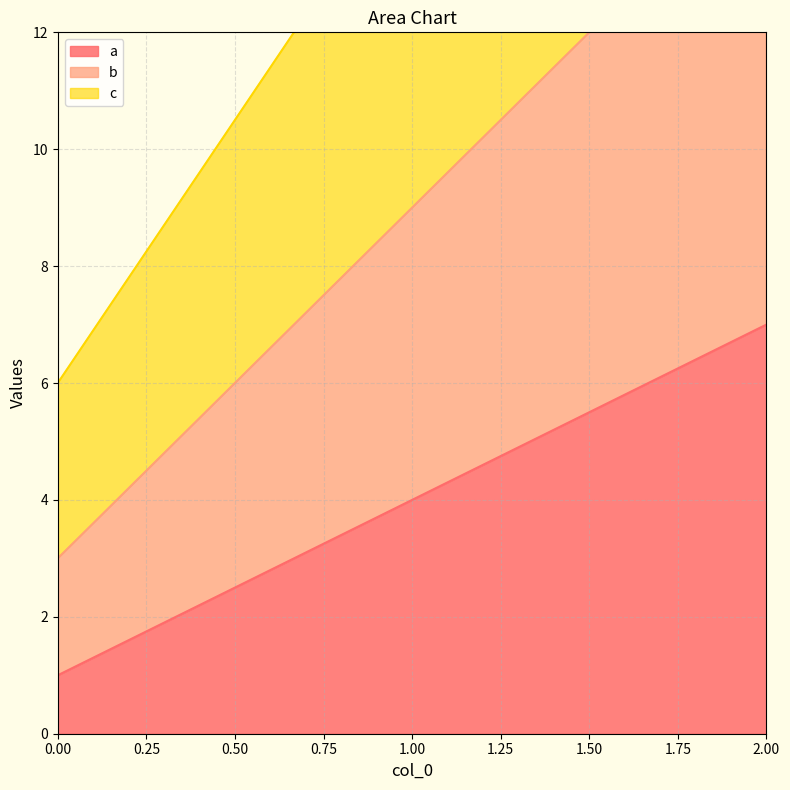

Does the chart have visible grid lines?

Yes